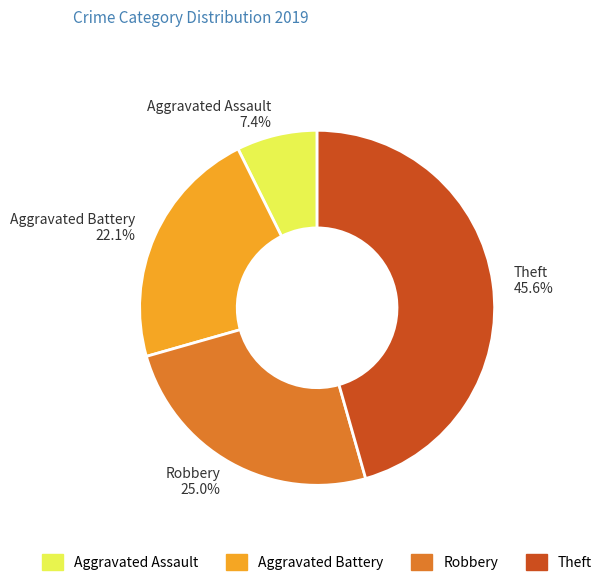

Rank the categories by value from highest to lowest.

Theft, Robbery, Aggravated Battery, Aggravated Assault